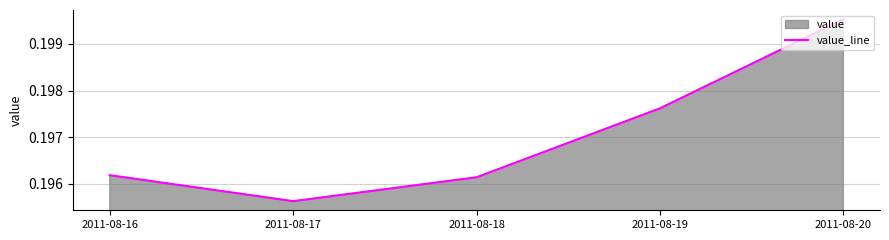

What is the minimum value shown in the chart?

0.2